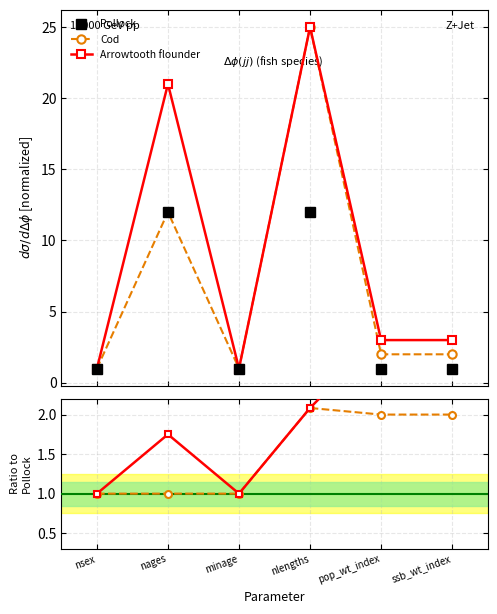

In Arrowtooth/Pollock, how many points are lower than both neighbors (excluding endpoints)?

1